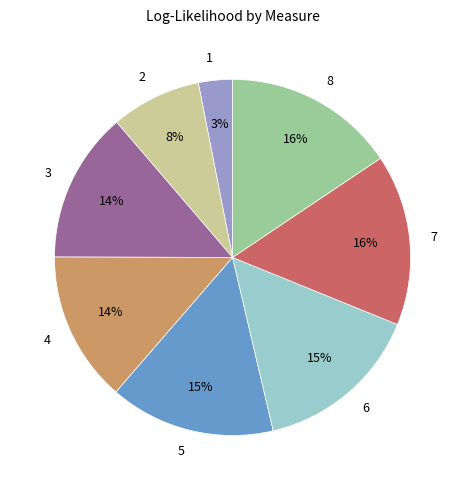

Do 2 and 7 together represent more than half of the pie?

No